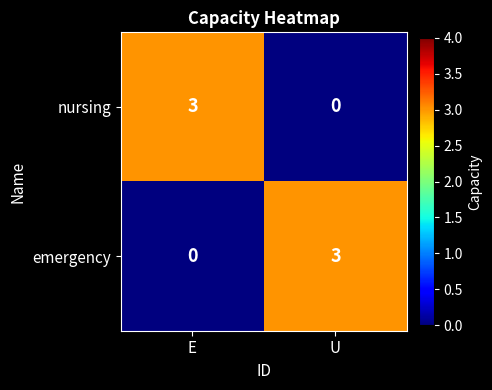

What is the total value across all series at E?

3